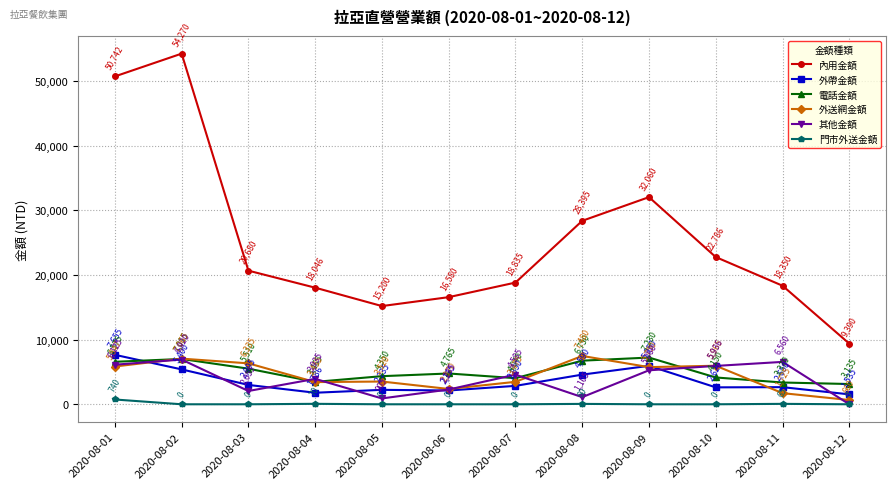

How many values in the 內用金額 series are below 20680?

6